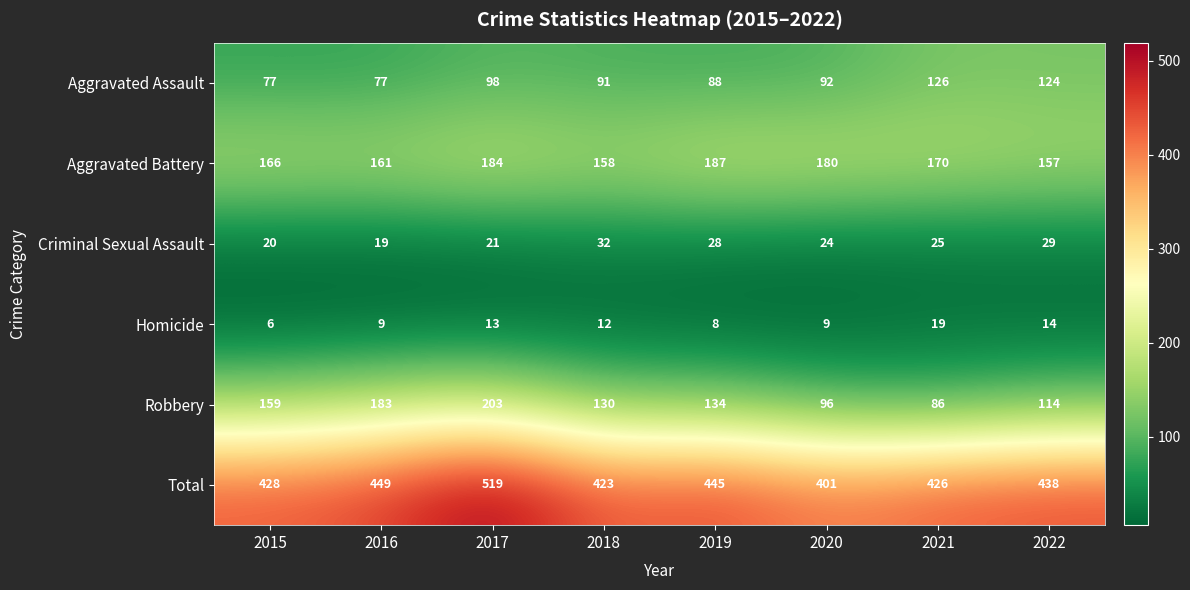

What is the spread (max minus min) of values at 2021?

407